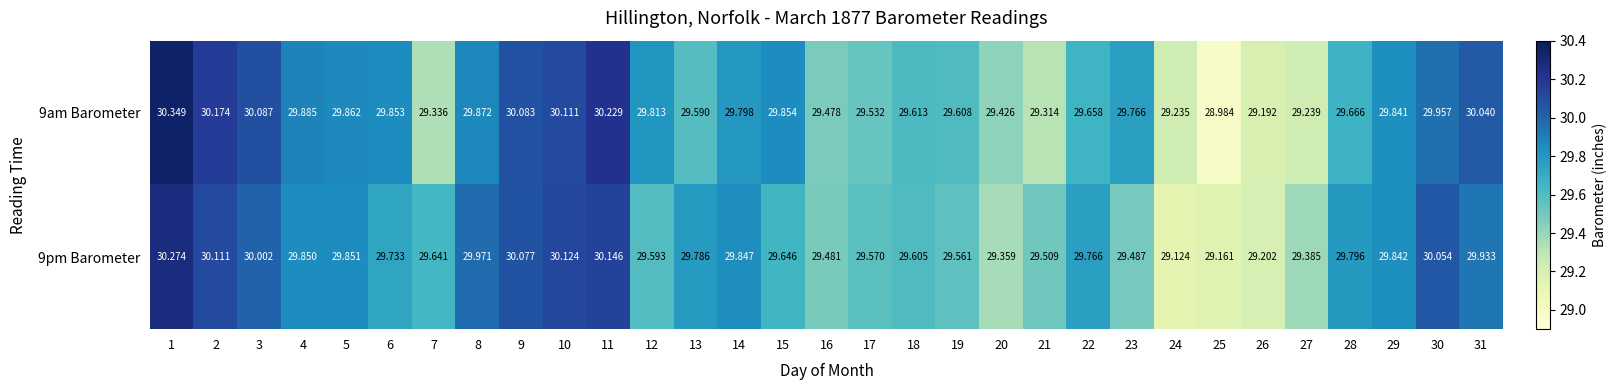

Which label corresponds to the smallest value in the chart?

25